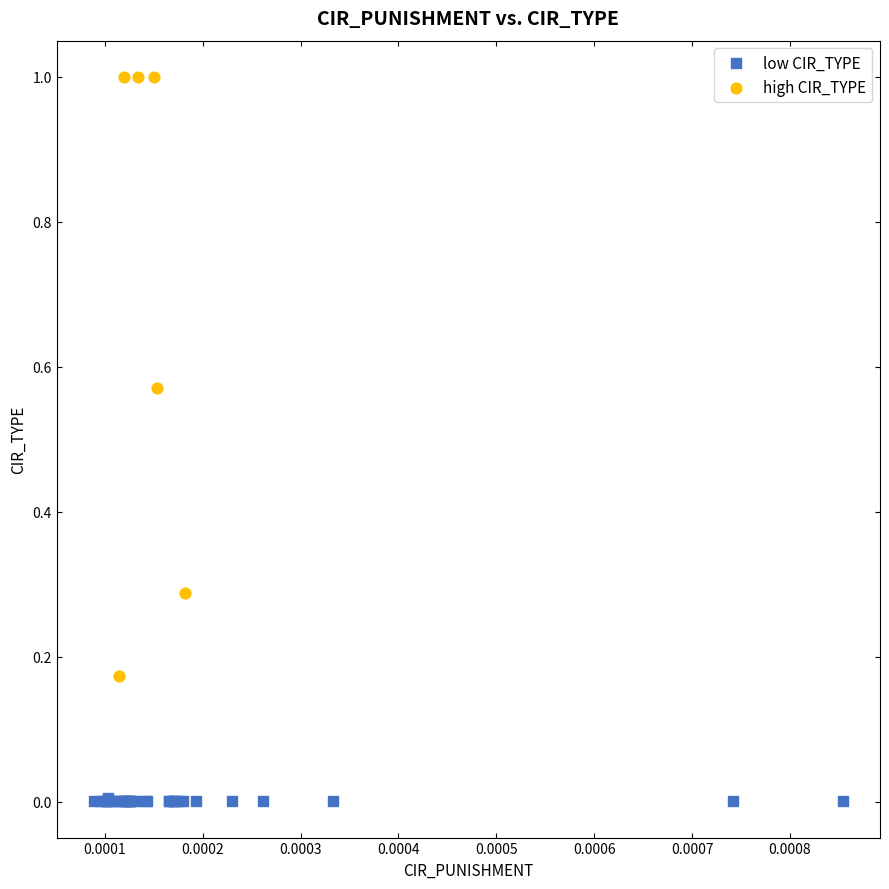

Which series contains the highest Y value?

high CIR_TYPE